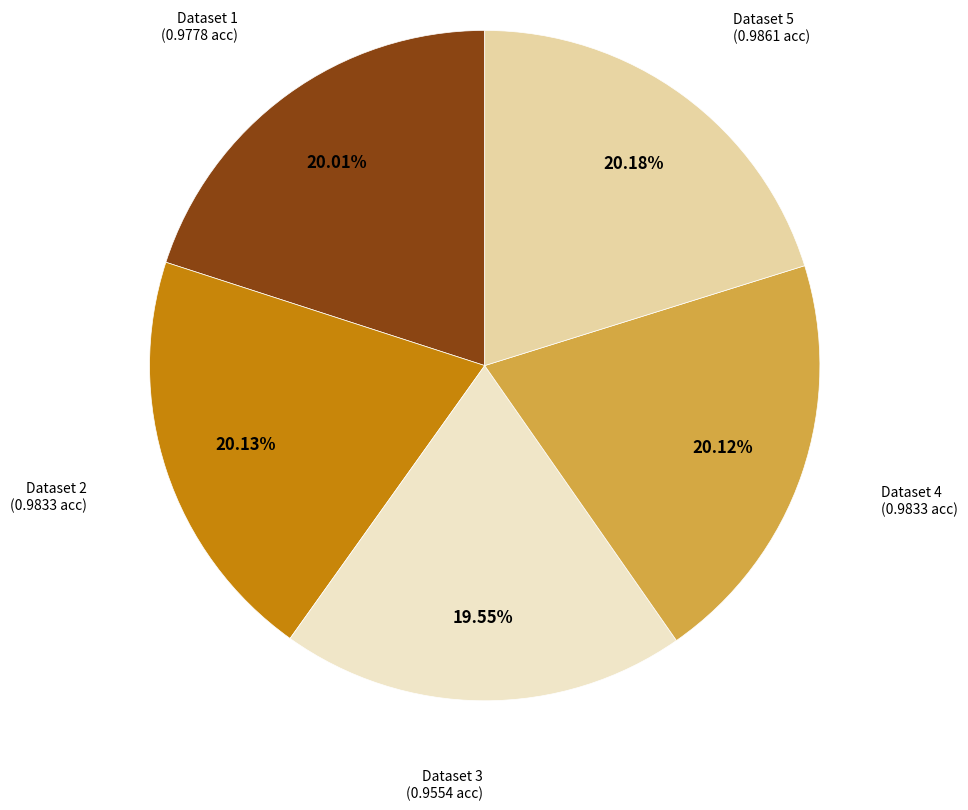

Is there any slice that represents more than half of the pie?

No